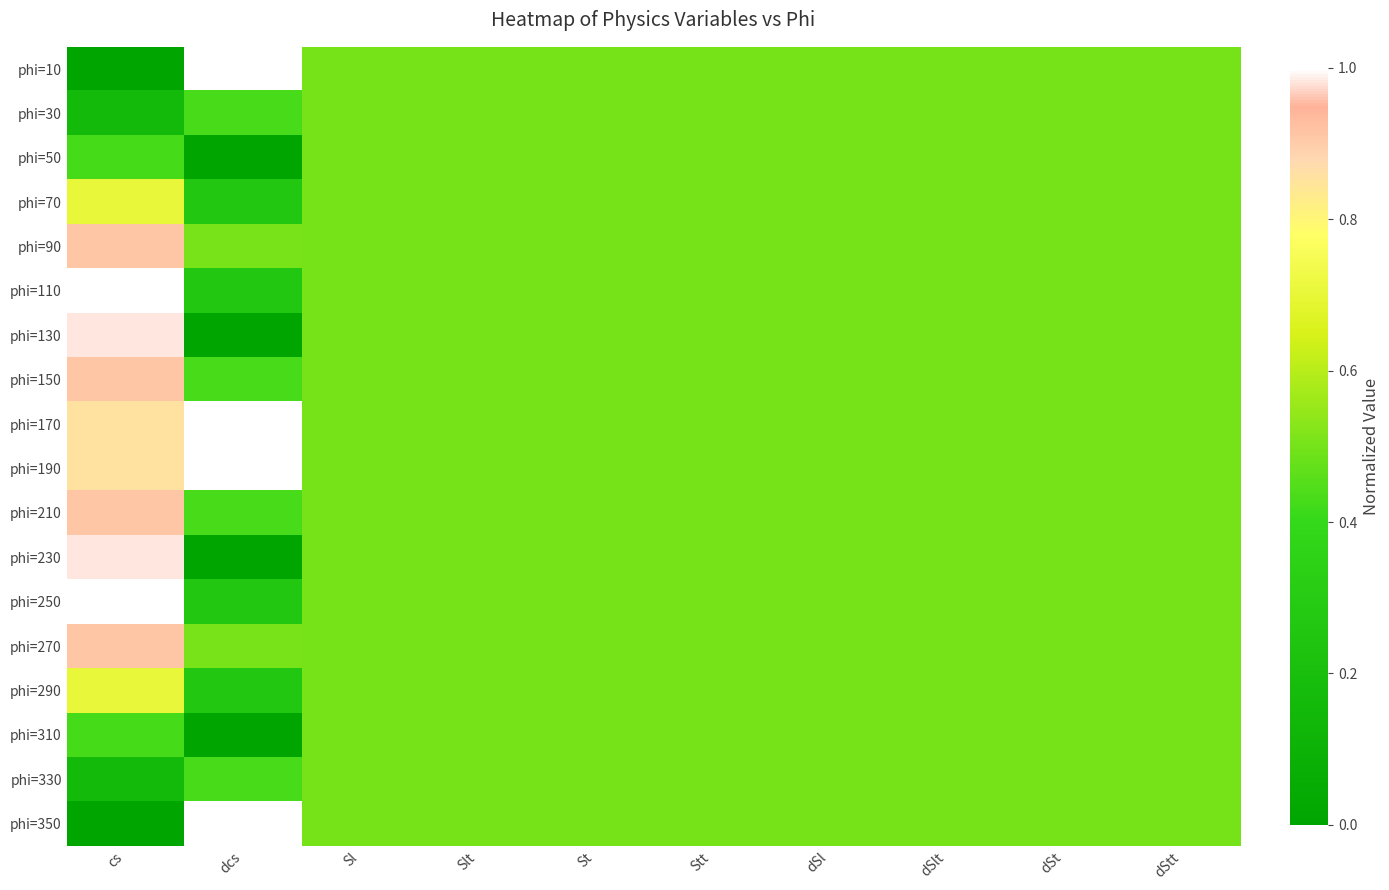

Which has a higher value, dSl or St?

dSl